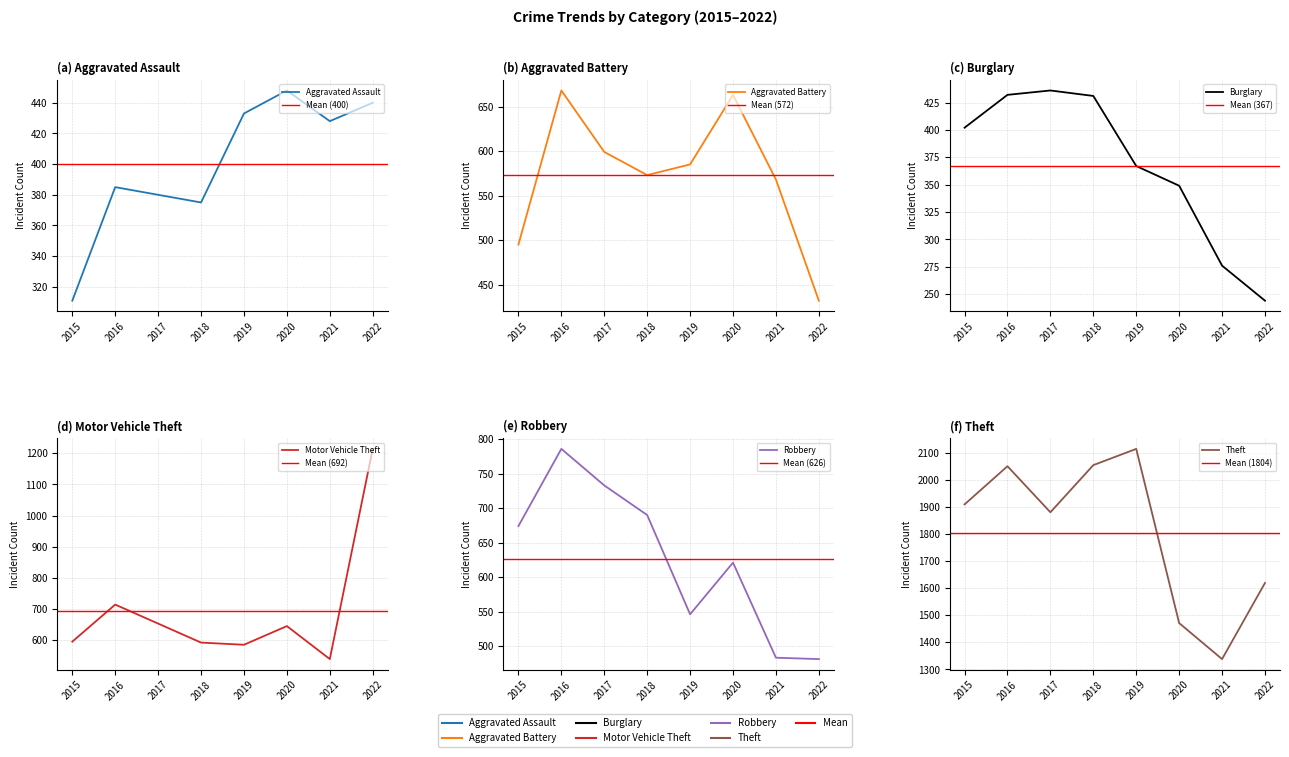

At which category does the chart reach its minimum across all series?

2022